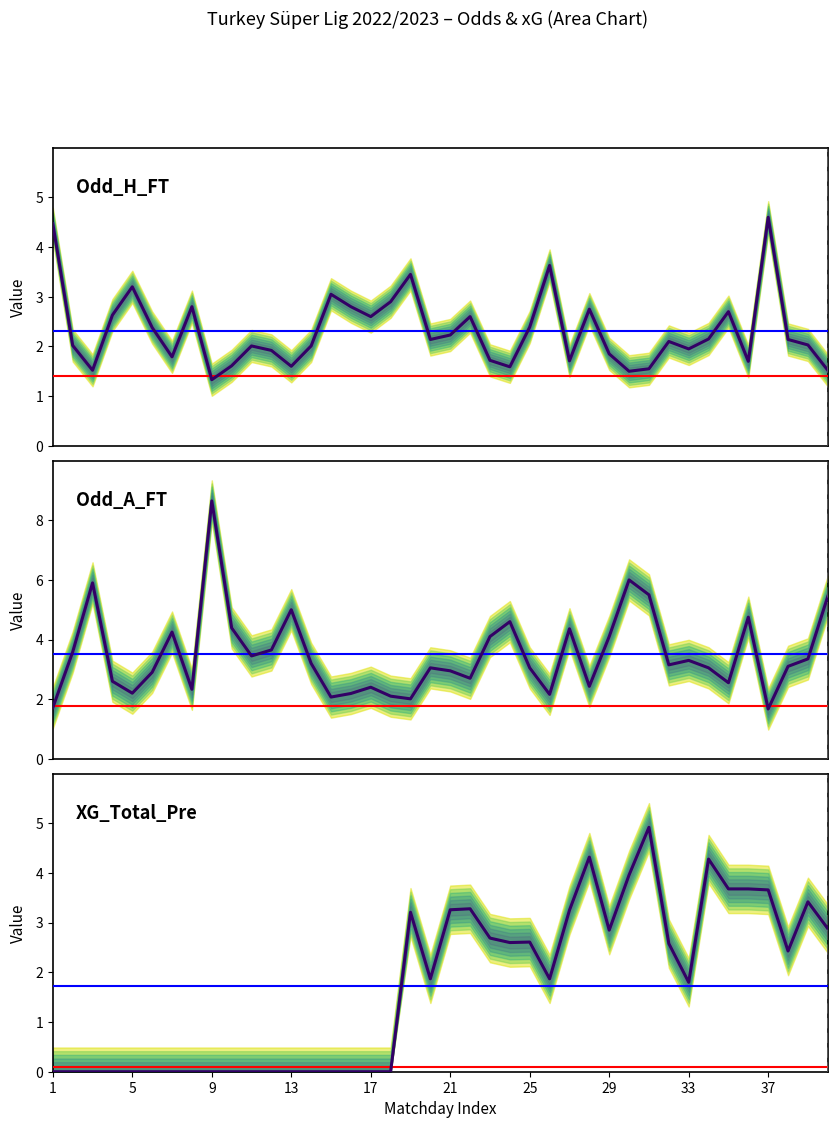

Reading left to right, list all the values displayed in this chart.

Odd_H_FT: 4.5	2.0	1.5	2.6	3.2	2.4	1.8	2.8	1.3	1.6	2.0	1.9	1.6	2.0	3.0	2.8	2.6	2.9	3.5	2.1	2.2	2.6	1.7	1.6	2.4	3.6	1.7	2.8	1.9	1.5	1.6	2.1	1.9	2.1	2.7	1.7	4.6	2.1	2.0	1.5
Odd_A_FT: 1.7	3.6	5.9	2.6	2.2	2.9	4.2	2.3	8.7	4.4	3.5	3.6	5.0	3.2	2.1	2.2	2.4	2.1	2.0	3.0	3.0	2.7	4.1	4.6	3.0	2.2	4.4	2.4	4.1	6.0	5.5	3.1	3.3	3.0	2.5	4.8	1.7	3.1	3.4	5.5
XG_Total_Pre: 0.0	0.0	0.0	0.0	0.0	0.0	0.0	0.0	0.0	0.0	0.0	0.0	0.0	0.0	0.0	0.0	0.0	0.0	3.2	1.9	3.3	3.3	2.7	2.6	2.6	1.9	3.2	4.3	2.9	4.0	4.9	2.6	1.8	4.3	3.7	3.7	3.7	2.4	3.4	2.9